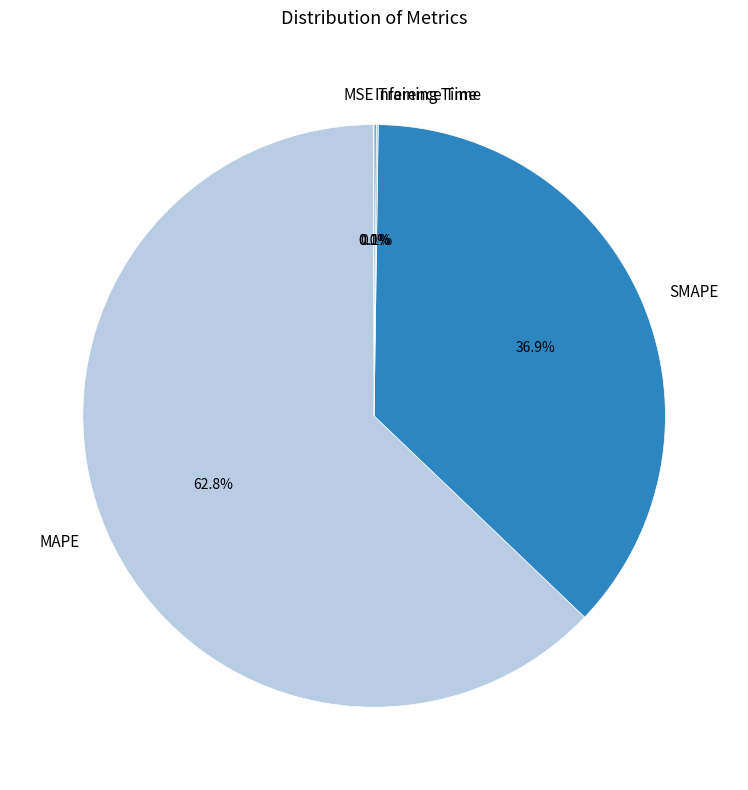

Combined, do SMAPE and MAPE account for over 50%?

Yes